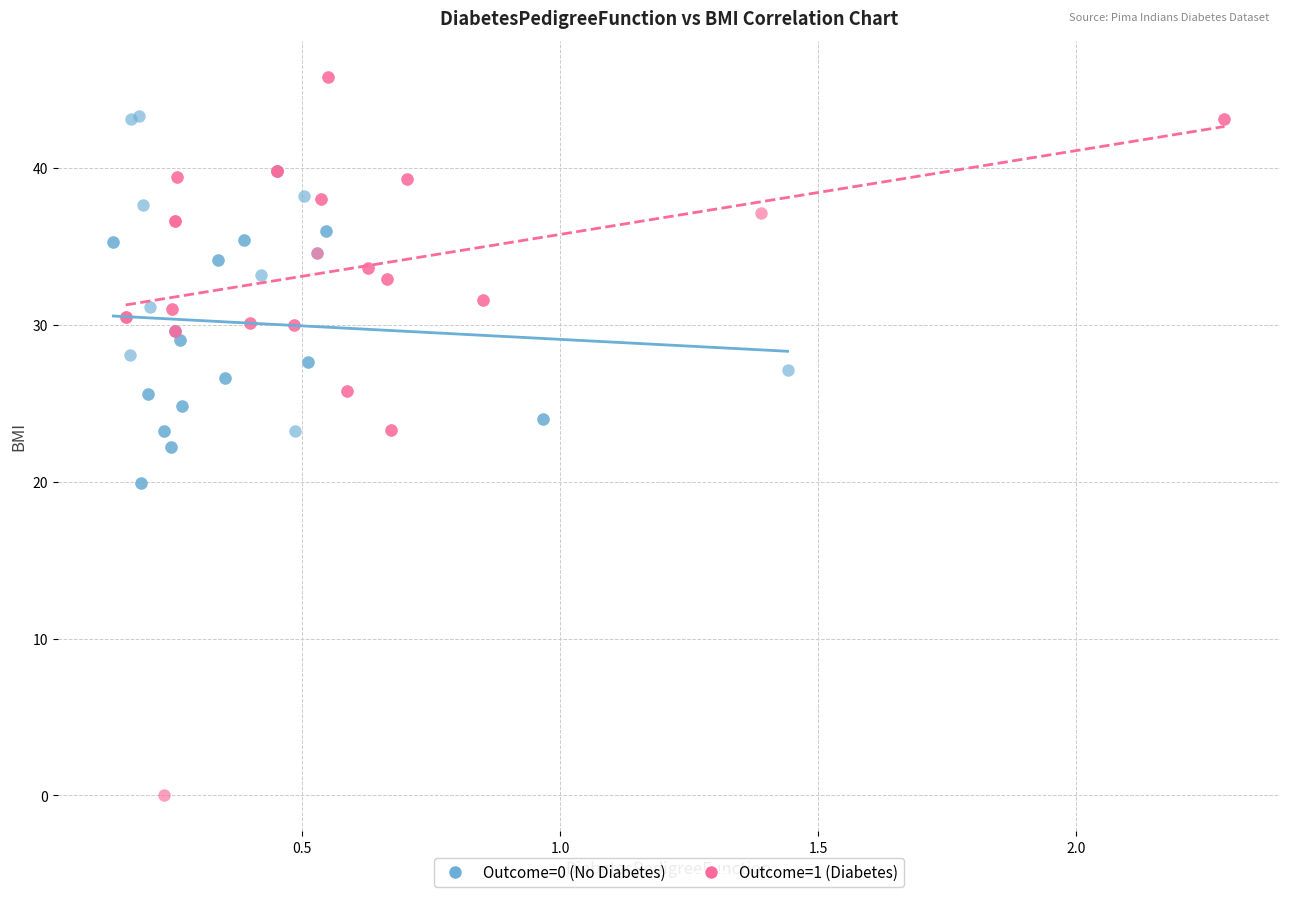

Which series reaches the minimum Y coordinate?

Outcome=1 (Diabetes)